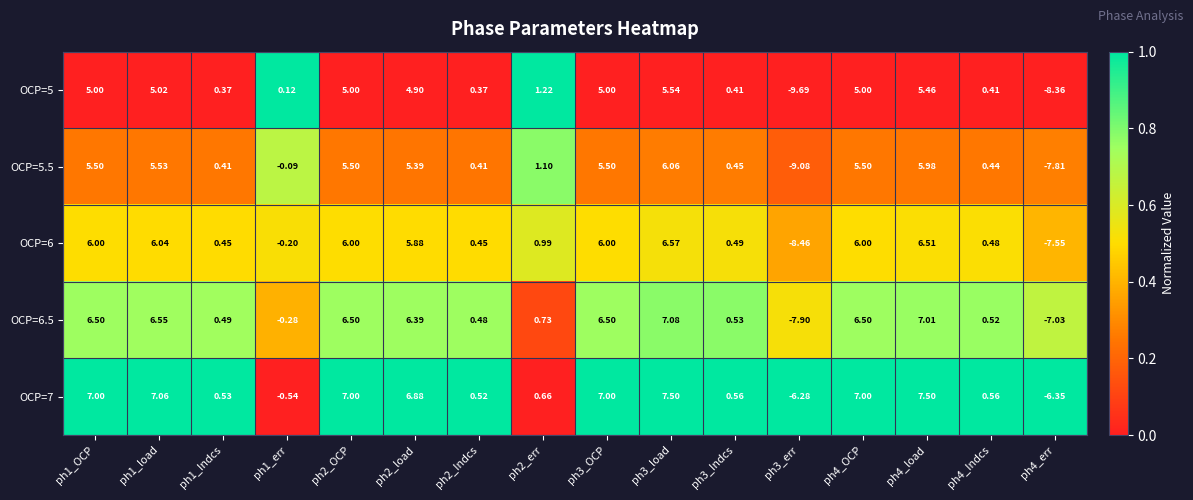

Is the value of OCP=7 at ph4_load greater than the value of OCP=6.5 at ph2_load?

Yes